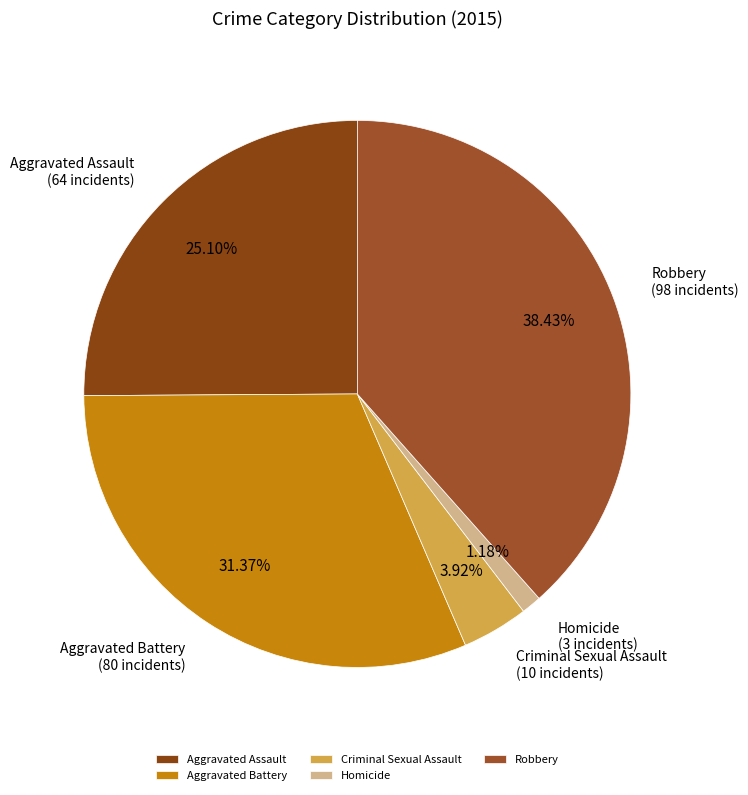

How many segments does this pie chart have?

5